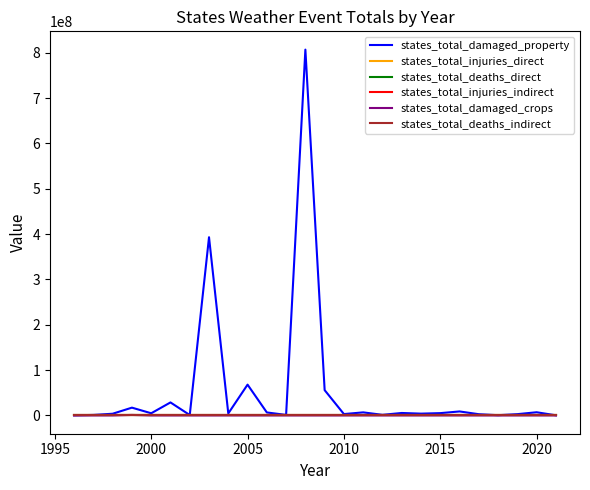

What is the greatest value displayed?

806965600